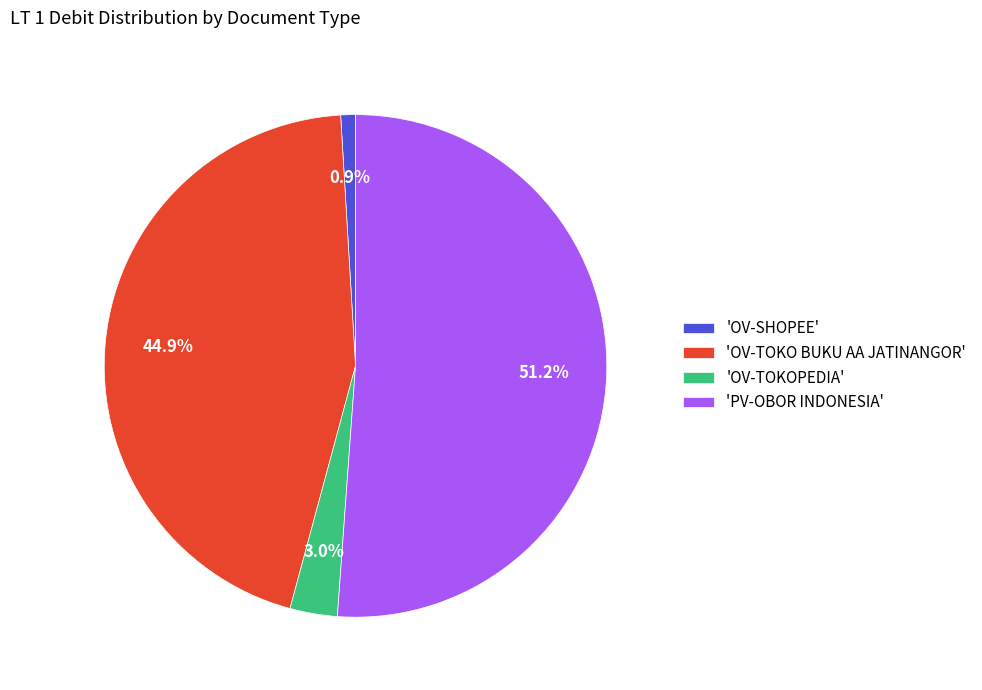

To the nearest percent, what is the average slice percentage?

25%